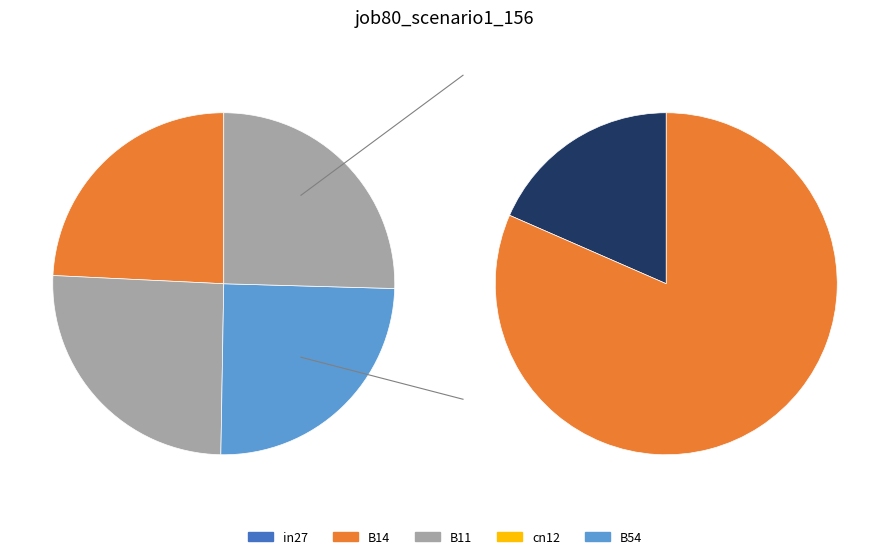

Which category has the smallest portion of the pie?

cn12